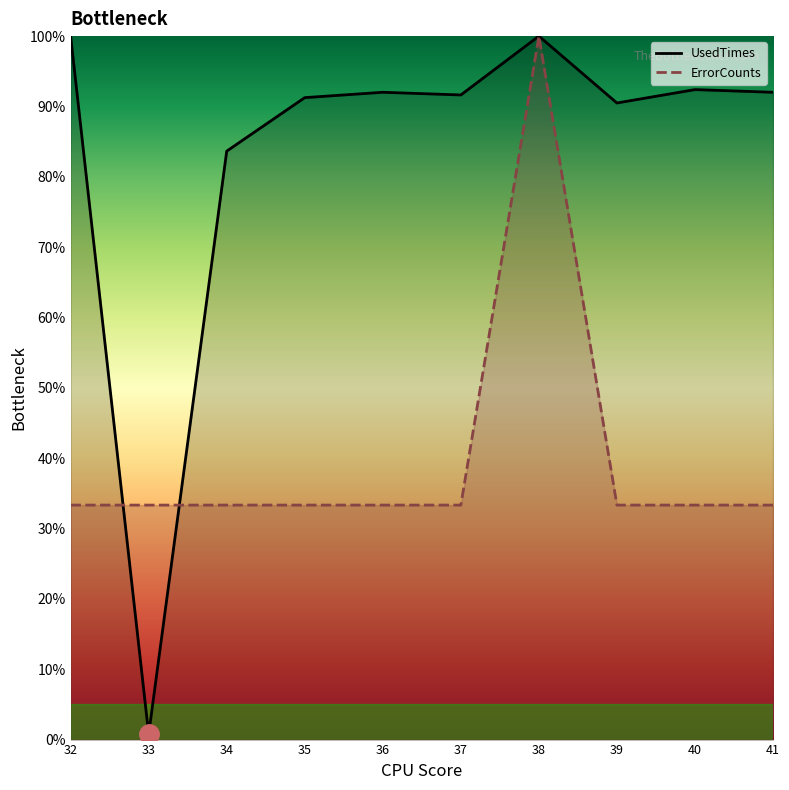

Is it true that ErrorCounts equals 33.3 at 34?

True